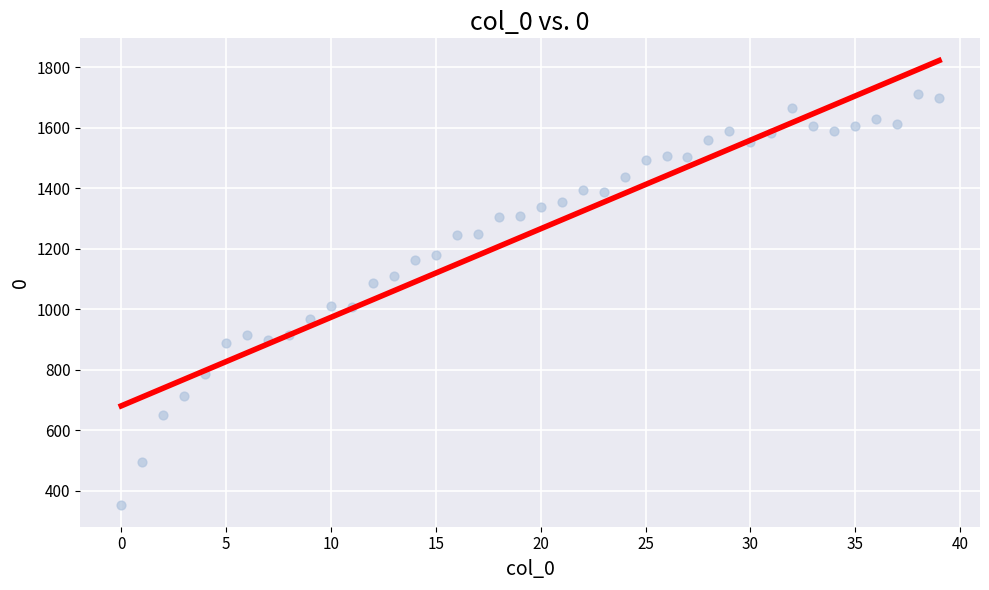

What is the range of Y values (max minus min)?

1356